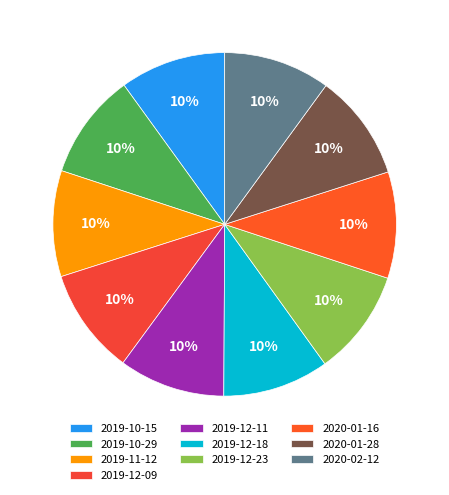

Approximately how many times larger is the value at 2019-12-09 compared to 2020-01-28?

1.0